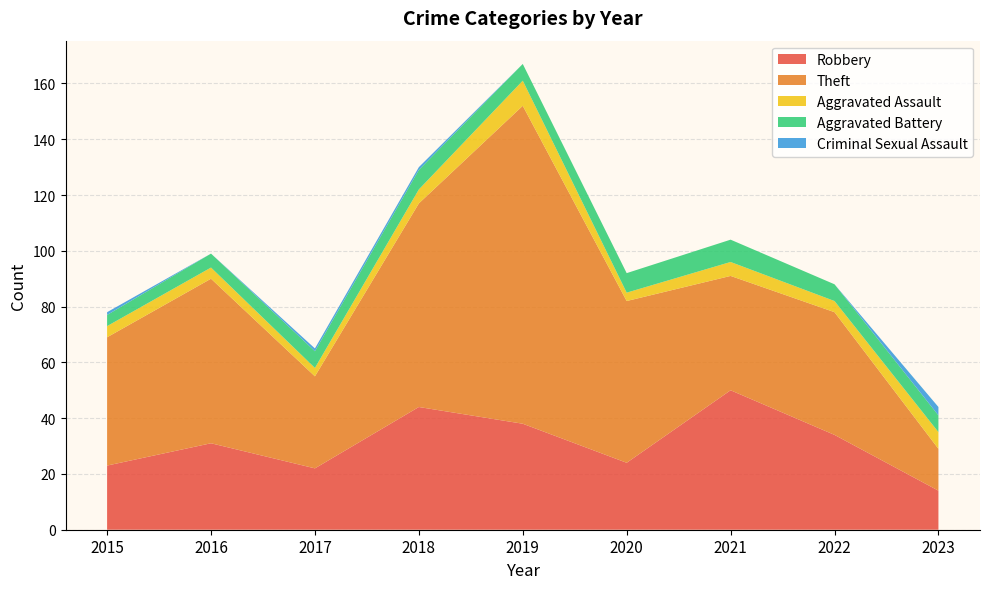

Reading left to right, transcribe all the data shown in this chart.

Robbery: 2015=23	2016=31	2017=22	2018=44	2019=38	2020=24	2021=50	2022=34	2023=14
Theft: 2015=46	2016=59	2017=33	2018=73	2019=114	2020=58	2021=41	2022=44	2023=15
Aggravated Assault: 2015=4	2016=4	2017=3	2018=5	2019=9	2020=3	2021=5	2022=4	2023=6
Aggravated Battery: 2015=4	2016=5	2017=6	2018=7	2019=6	2020=7	2021=8	2022=6	2023=6
Criminal Sexual Assault: 2015=1	2016=0	2017=1	2018=1	2019=0	2020=0	2021=0	2022=0	2023=3